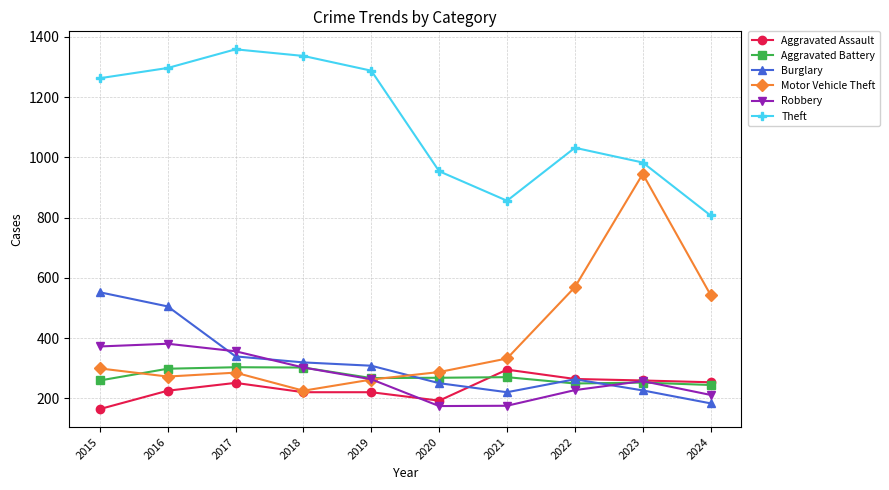

Which series has the largest total across all categories?

Theft